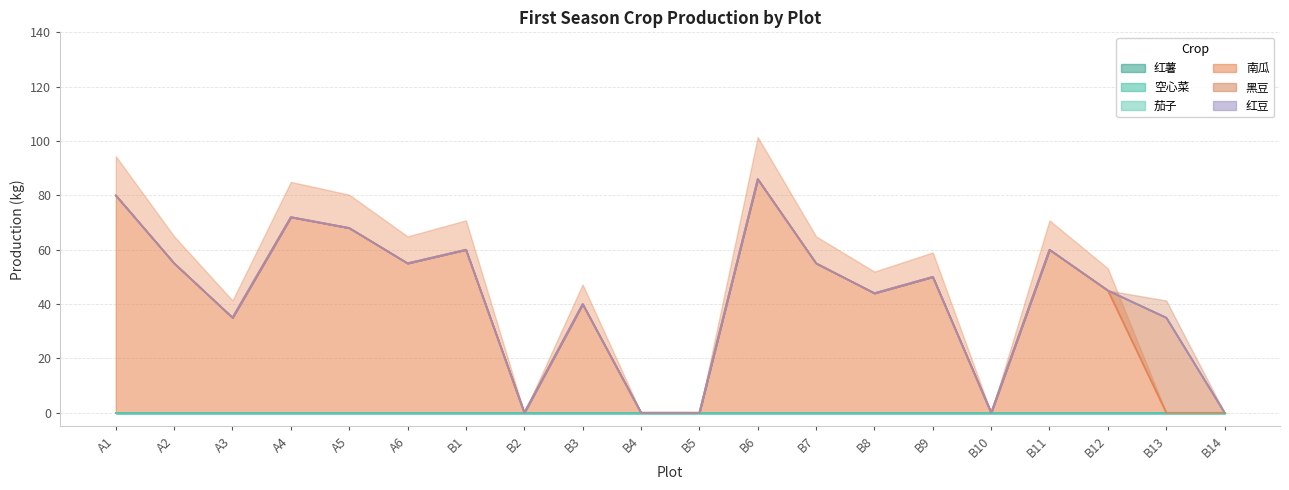

Rank the categories by 红薯 value from highest to lowest.

A1, A2, A3, A4, A5, A6, B1, B2, B3, B4, B5, B6, B7, B8, B9, B10, B11, B12, B13, B14